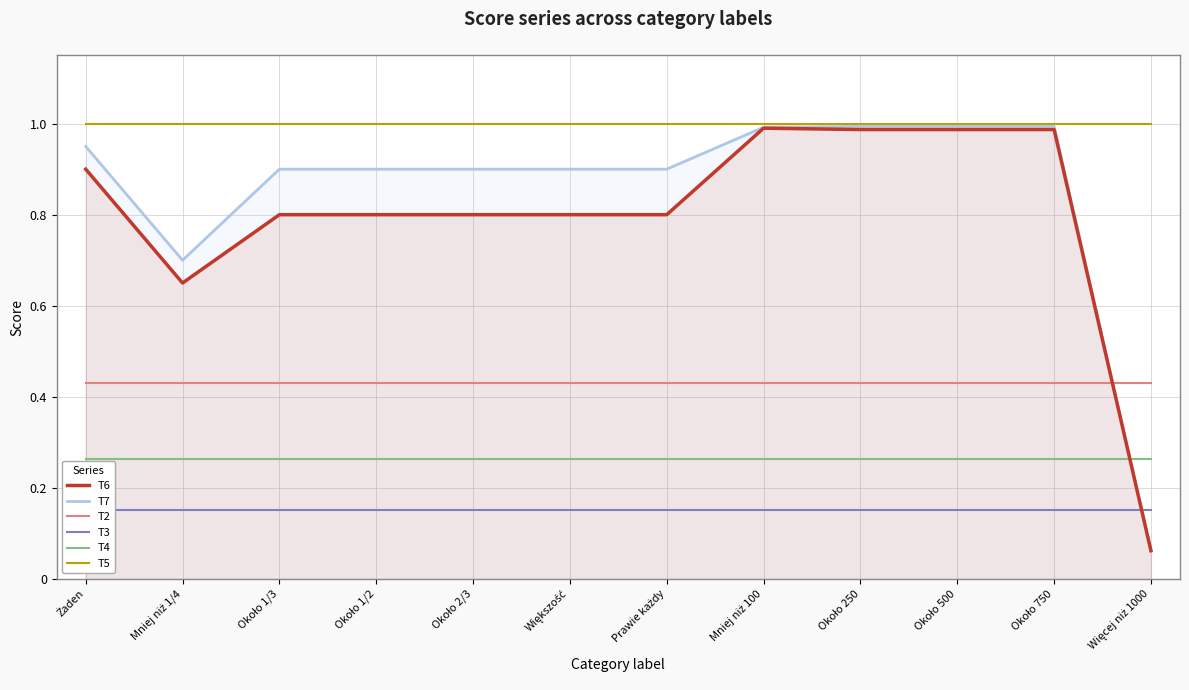

Which category has the lowest value in the T7 series?

Więcej niż 1000